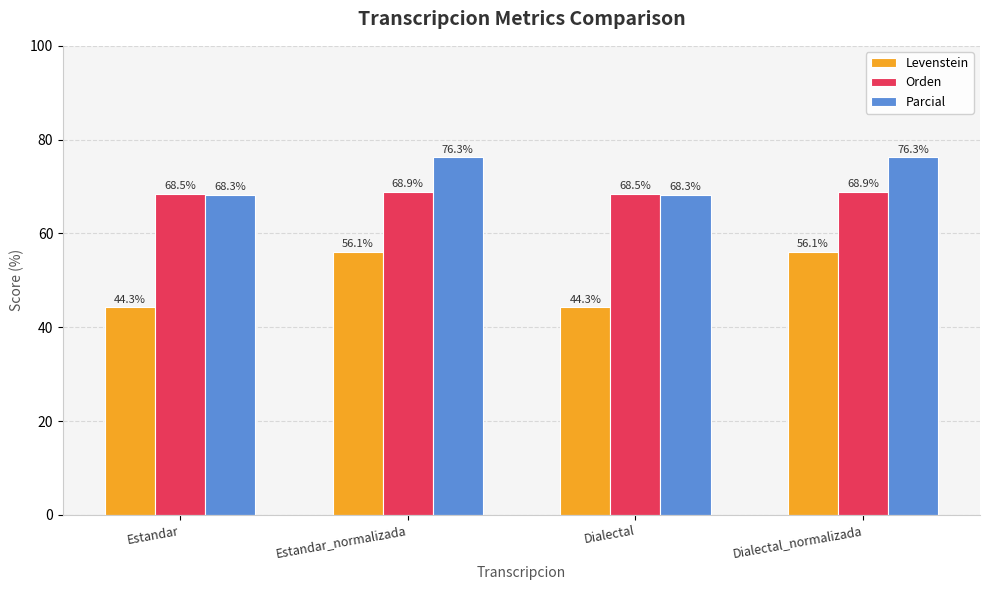

Reading left to right, what are all the values shown in this chart?

Levenstein: 44.3	56.1	44.3	56.1
Orden: 68.5	68.9	68.5	68.9
Parcial: 68.3	76.3	68.3	76.3